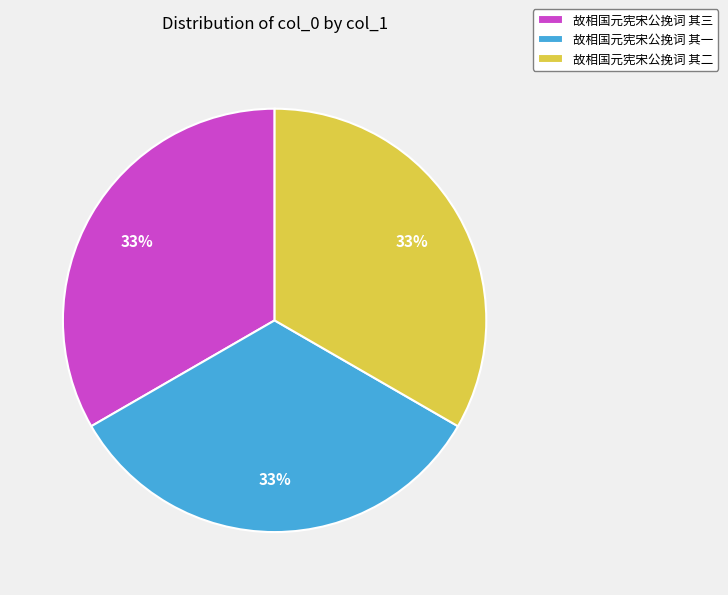

What is the ratio of the value at 故相国元宪宋公挽词 其二 to the value at 故相国元宪宋公挽词 其三?

1.0